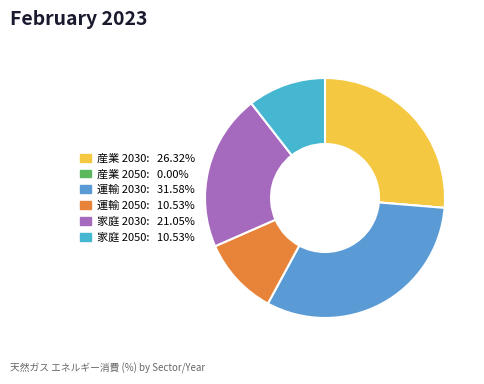

What is the total percentage of 家庭 2050 and 産業 2050?

10.5%